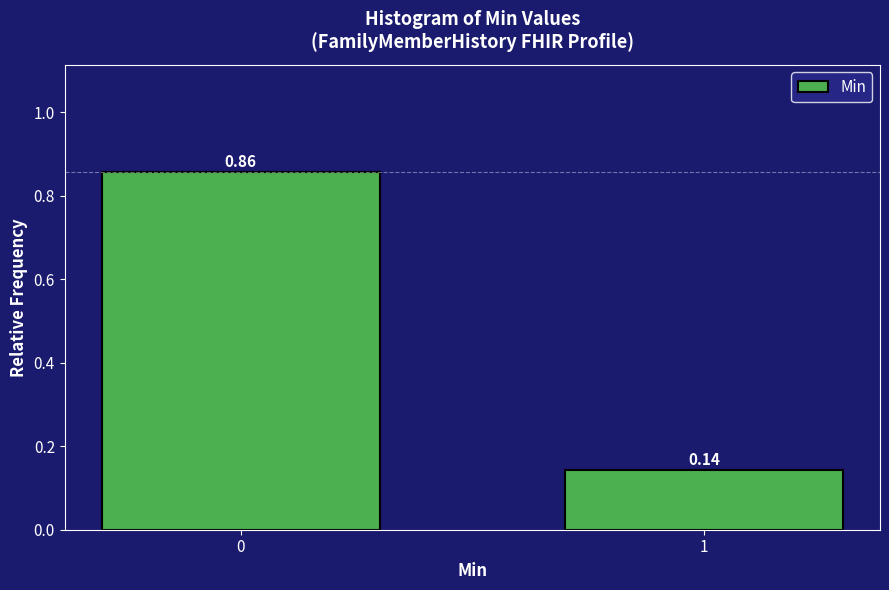

What is the change in value from 0 to 1?

-0.7